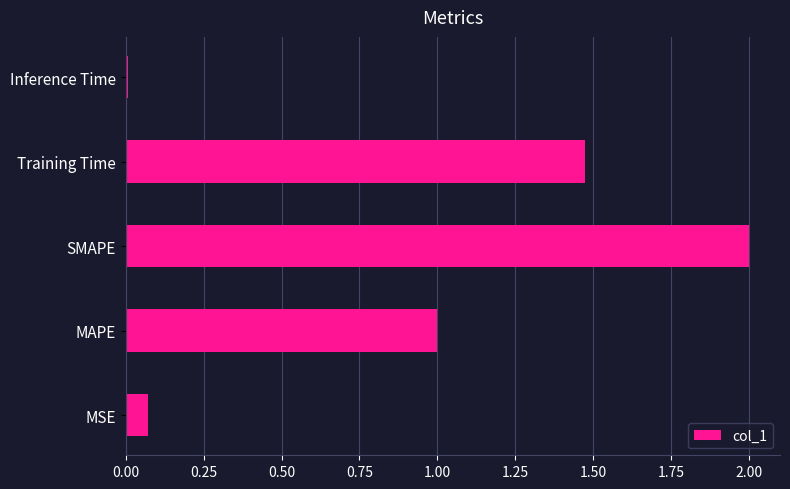

Between MSE and SMAPE, which is larger?

SMAPE